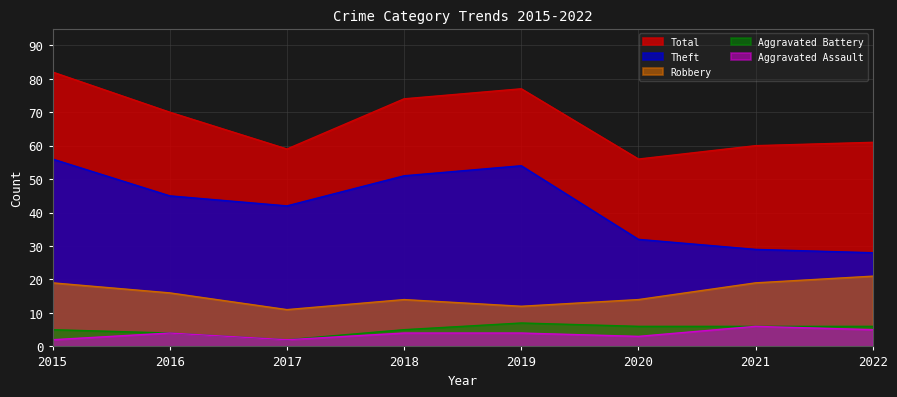

True or false: Aggravated Assault and Aggravated Battery intersect in this chart.

False